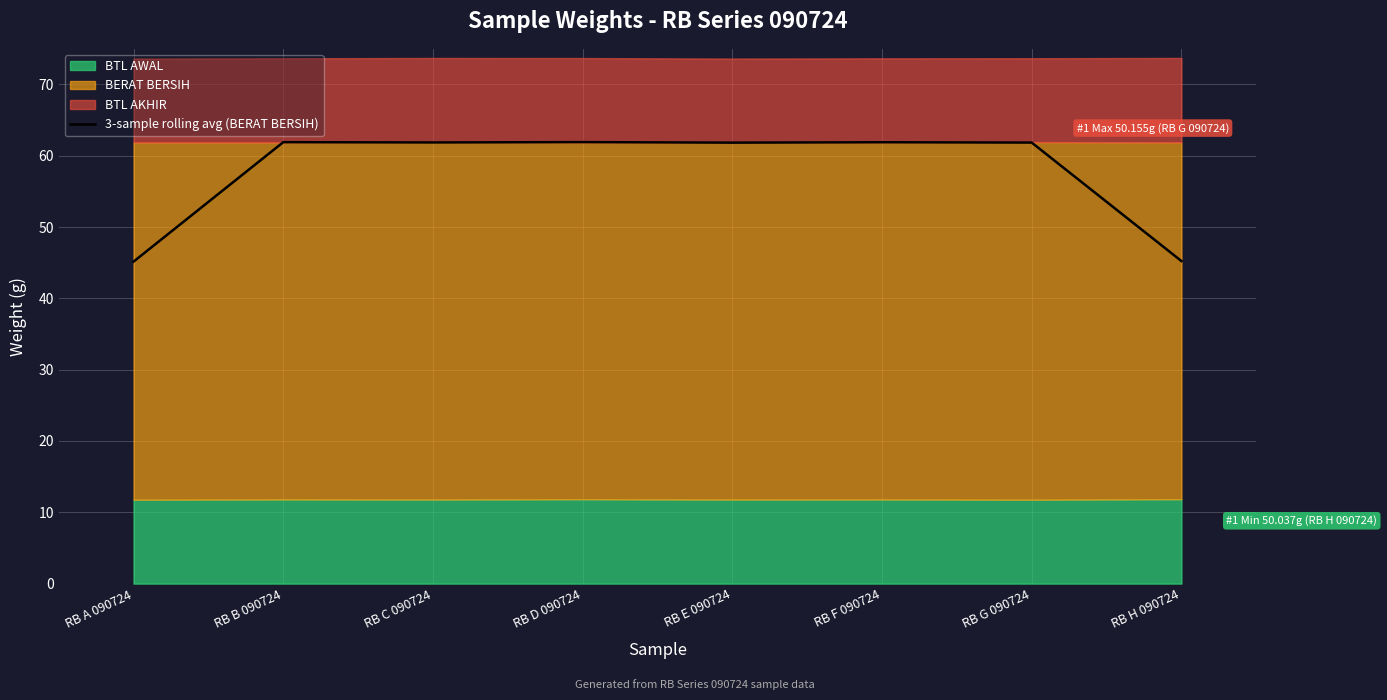

Is it true that 3-sample rolling avg (BERAT BERSIH) equals 83.0 at RB E 090724?

False